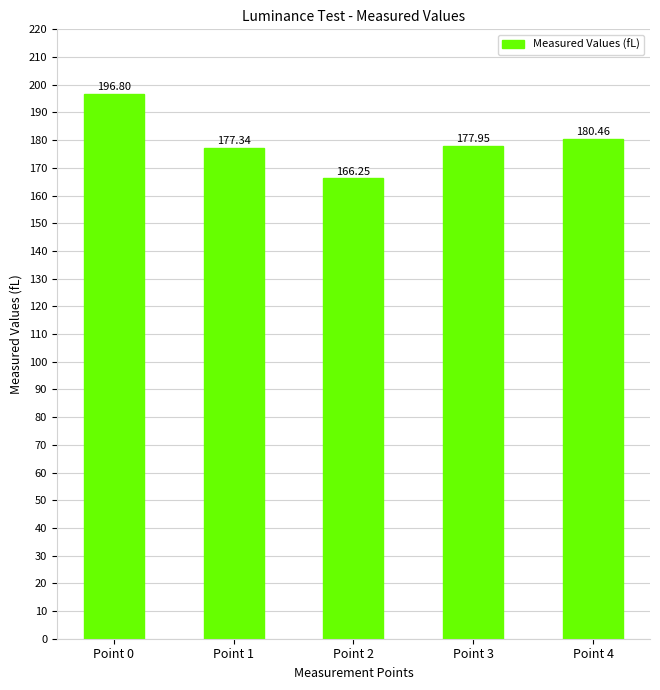

What is the change in value from Point 0 to Point 4?

-16.3